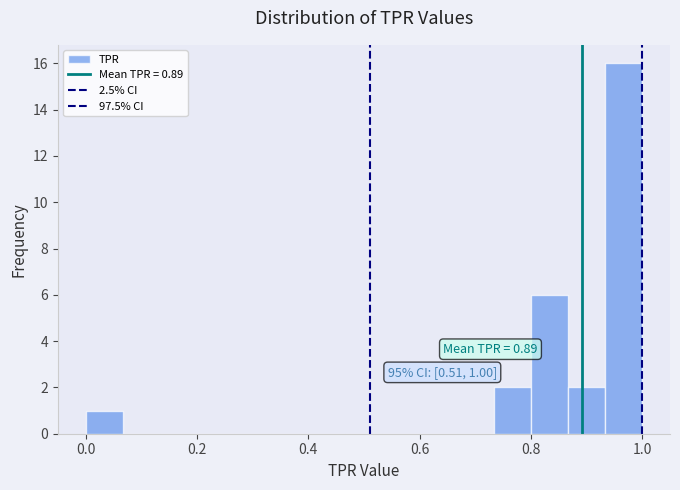

Around what value on the x-axis is the tallest bar? Give the approximate position of its centre, as read against the axis.

0.96